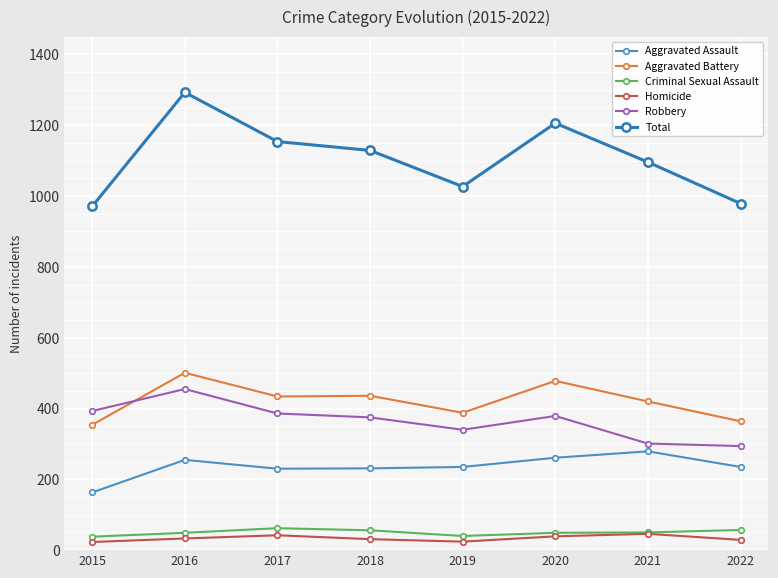

What is the total value across all series at 2019?

2054